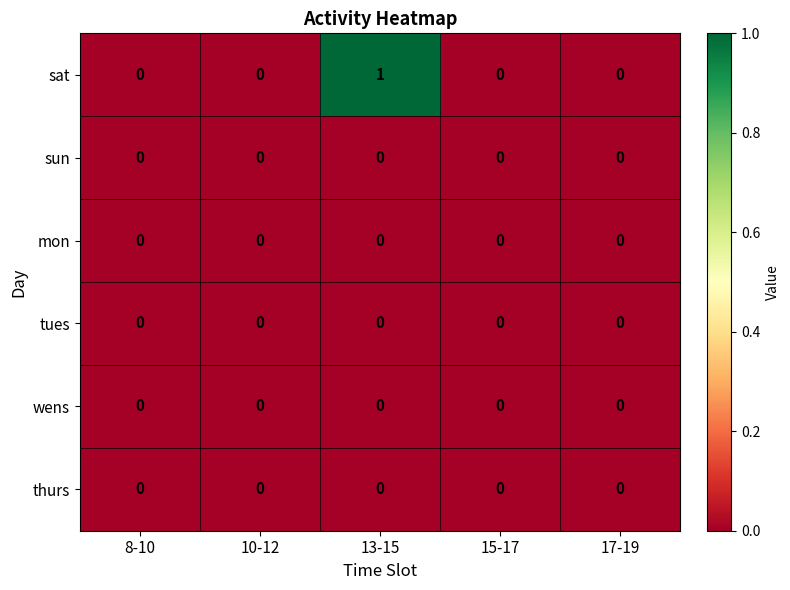

Which series has the largest range (max minus min)?

sat